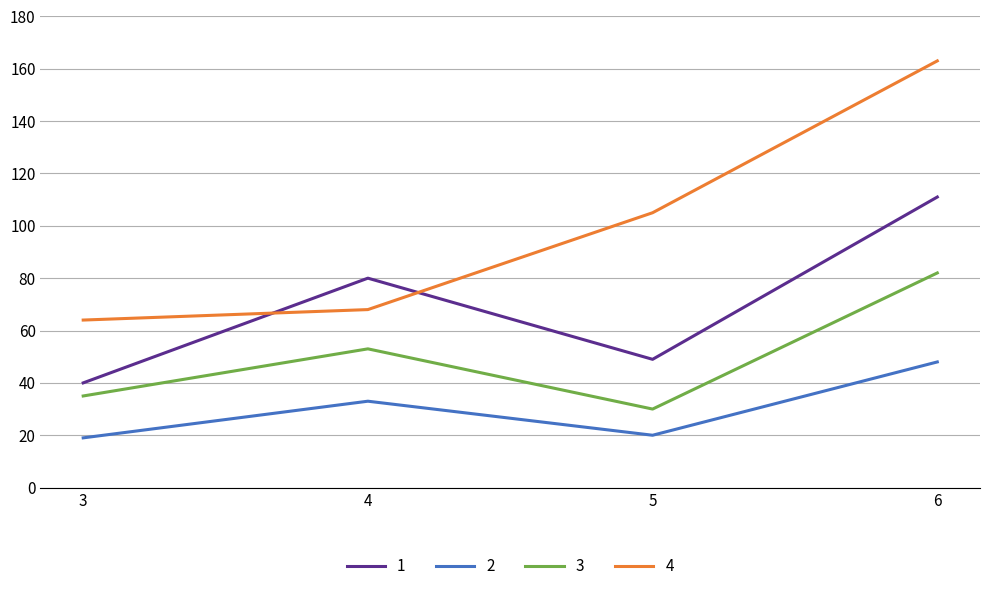

What is the minimum value shown in the chart?

19